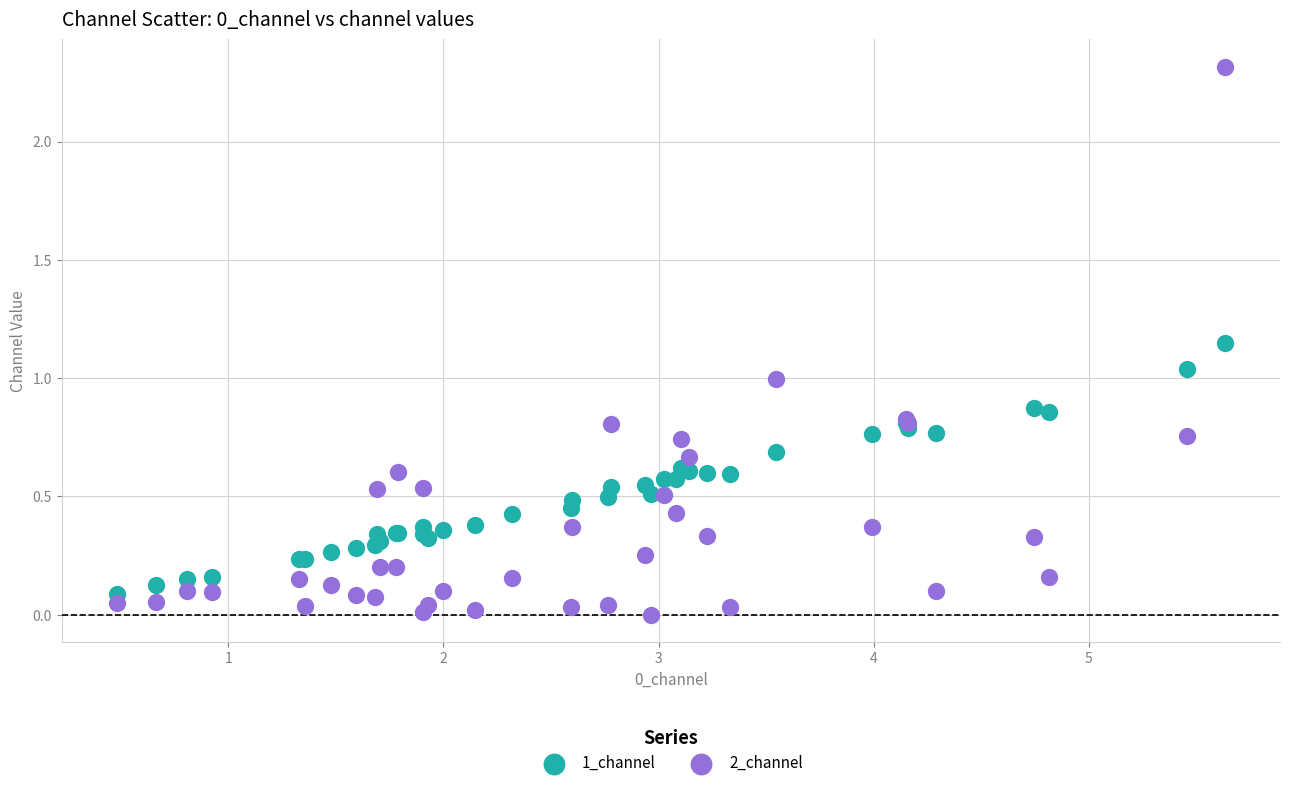

Which series has the largest Y range (max minus min)?

2_channel